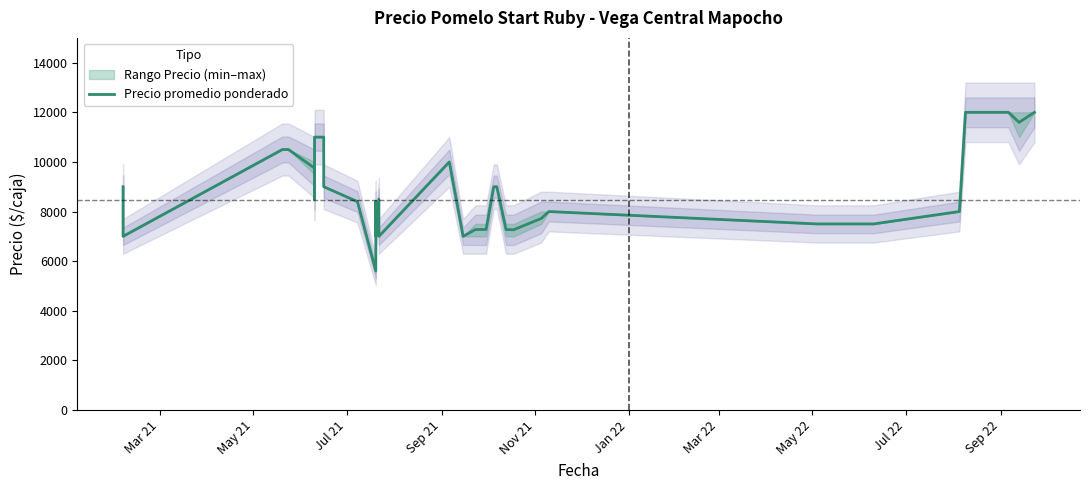

Is it true that the value at 31 is 2884?

False